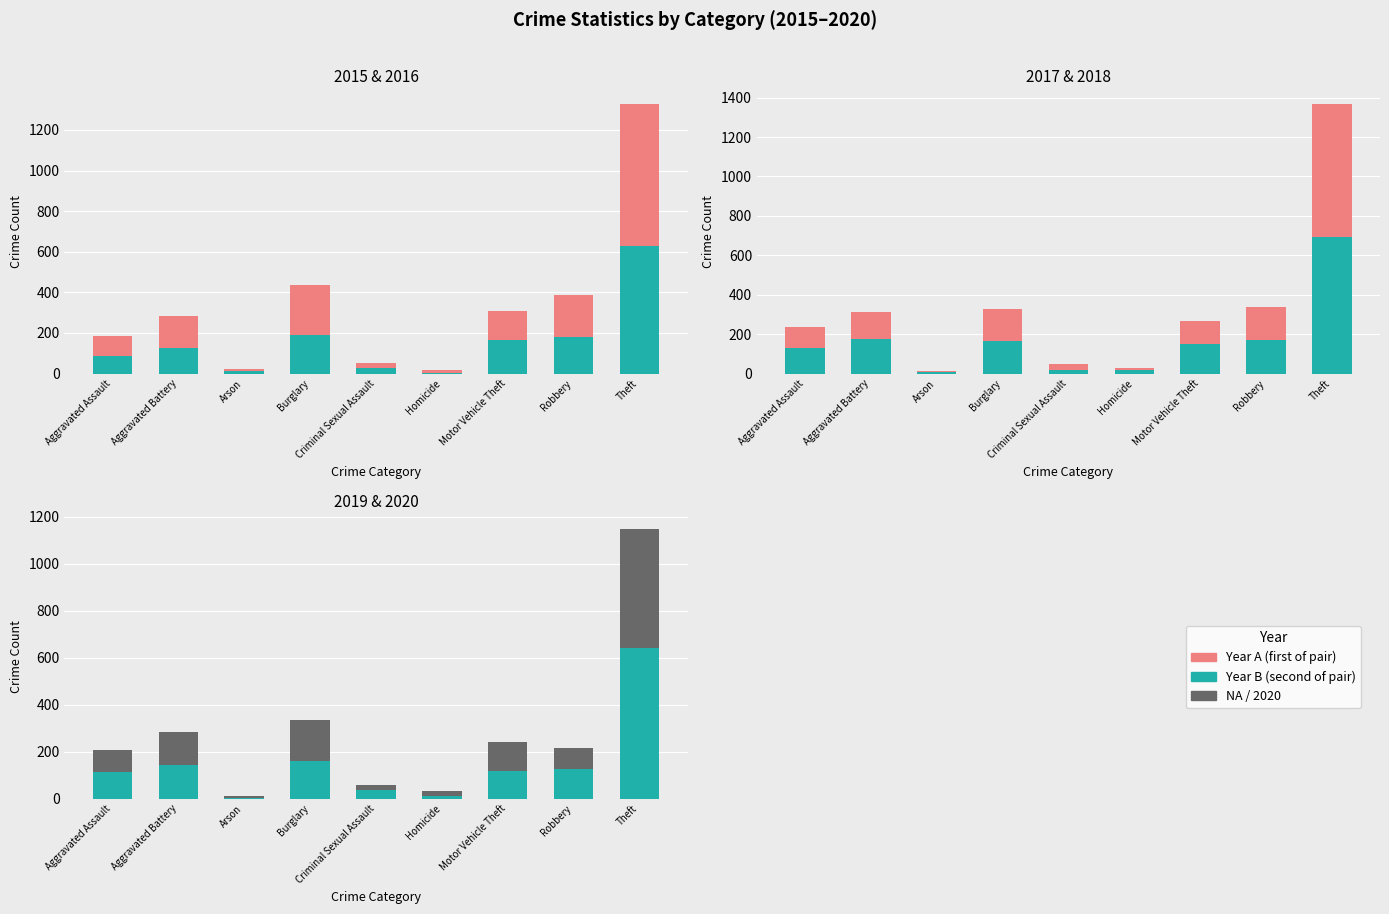

List the labels in order of 2018 value, smallest first.

Arson, Homicide, Criminal Sexual Assault, Aggravated Assault, Motor Vehicle Theft, Aggravated Battery, Burglary, Robbery, Theft